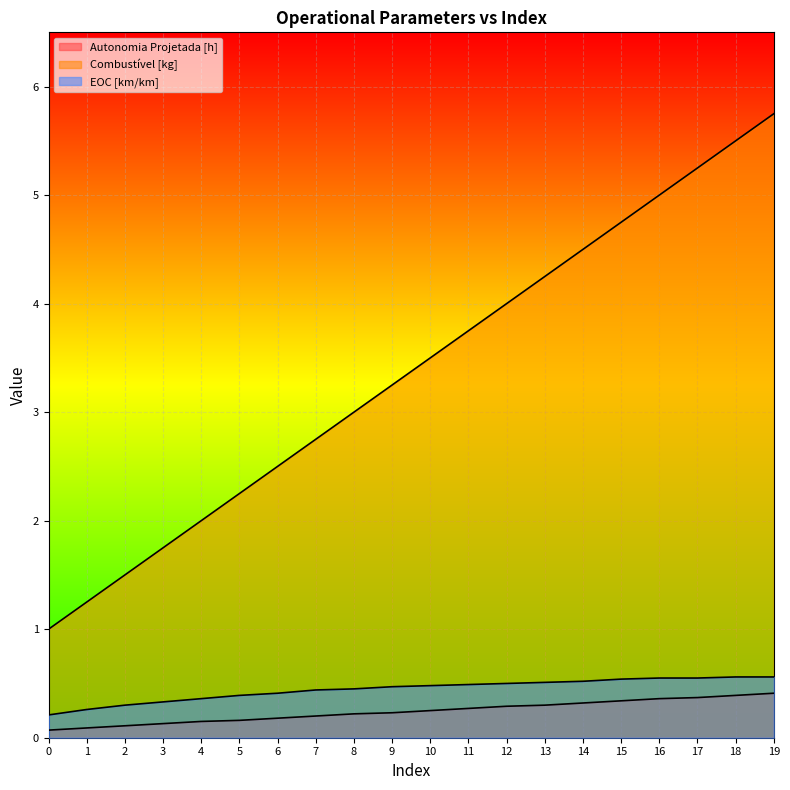

What are all the series names shown in the legend?

Autonomia Projetada [h], Combustível [kg], EOC [km/km]